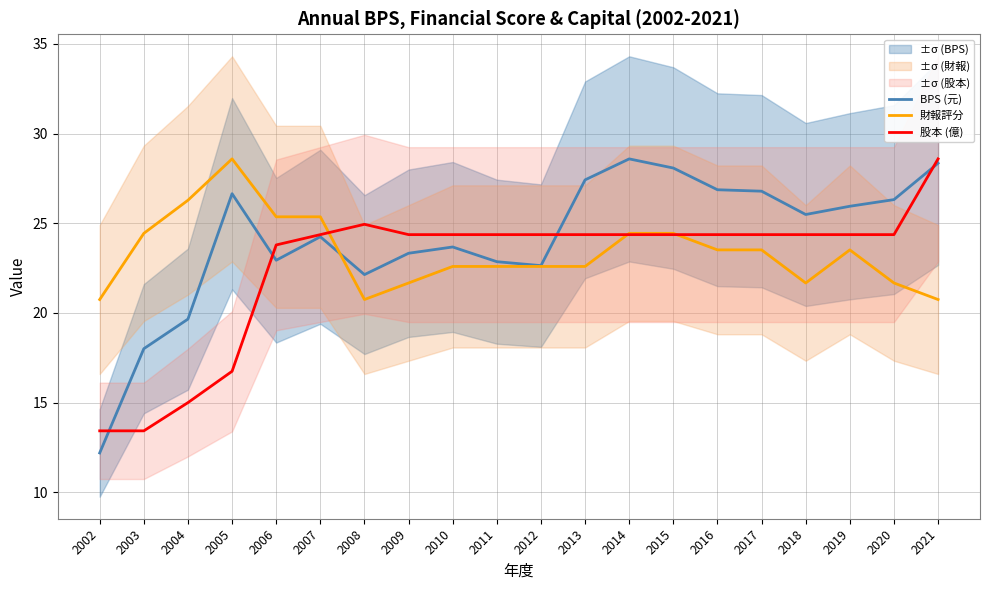

Rank the series by their maximum value, from highest to lowest.

BPS (元), 財報評分, 股本 (億)